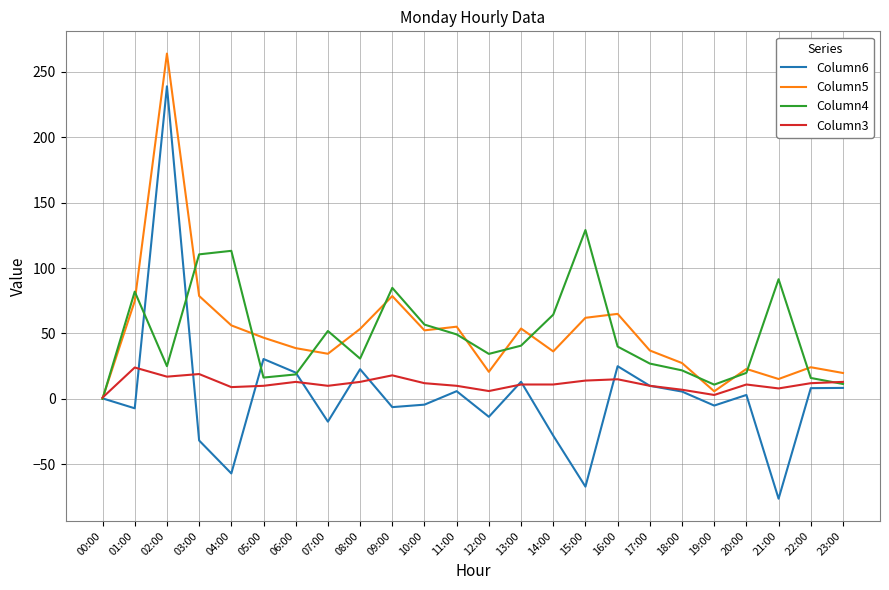

Which series has the widest spread of values?

Column6